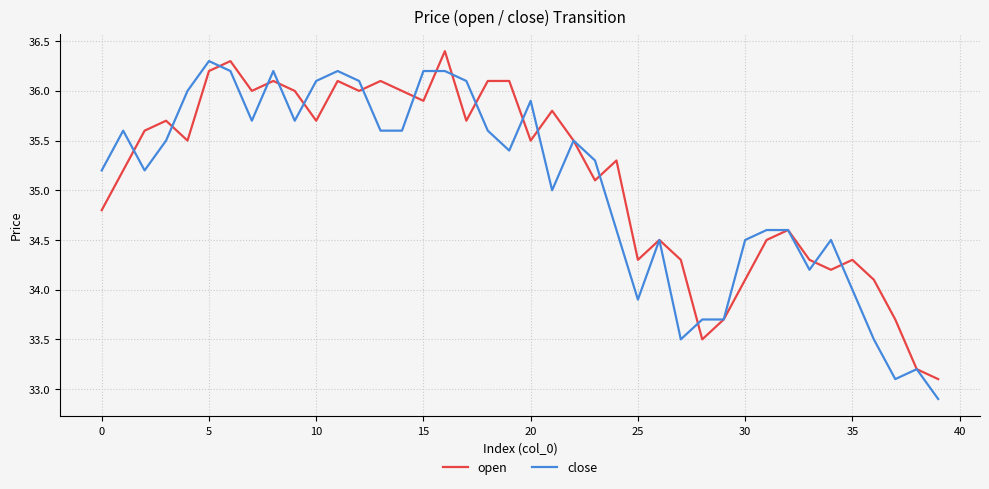

What is the greatest value displayed?

36.4